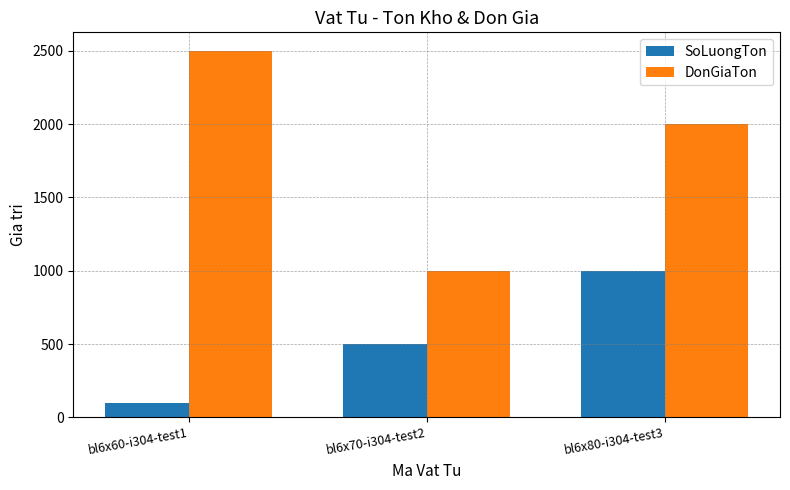

How many values in the SoLuongTon series are below 500?

1